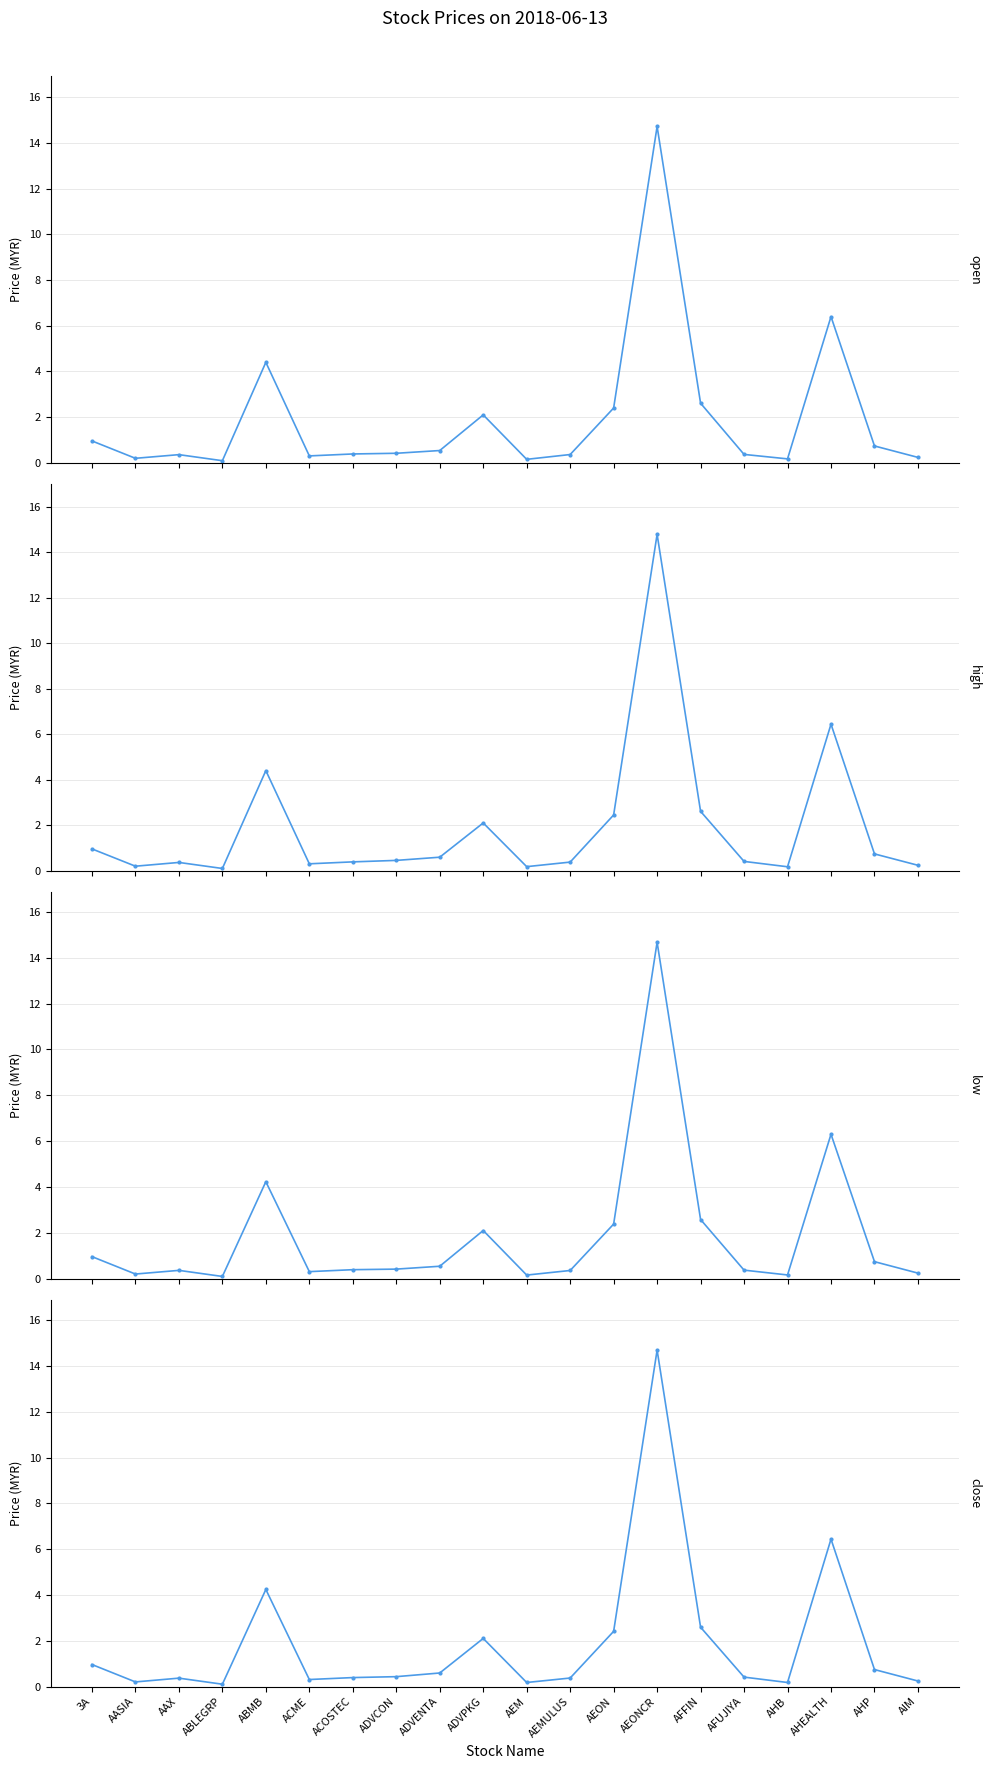

Rank the categories by close value from highest to lowest.

AEONCR, AHEALTH, ABMB, AFFIN, AEON, ADVPKG, 3A, AHP, ADVENTA, ADVCON, AFUJIYA, ACOSTEC, AEMULUS, AAX, ACME, AIM, AASIA, AEM, AHB, ABLEGRP